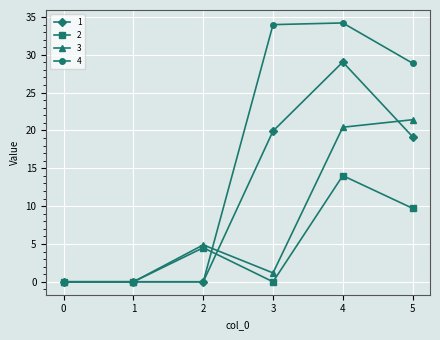

The value of 4 at 1 is -15.2. True or false?

False